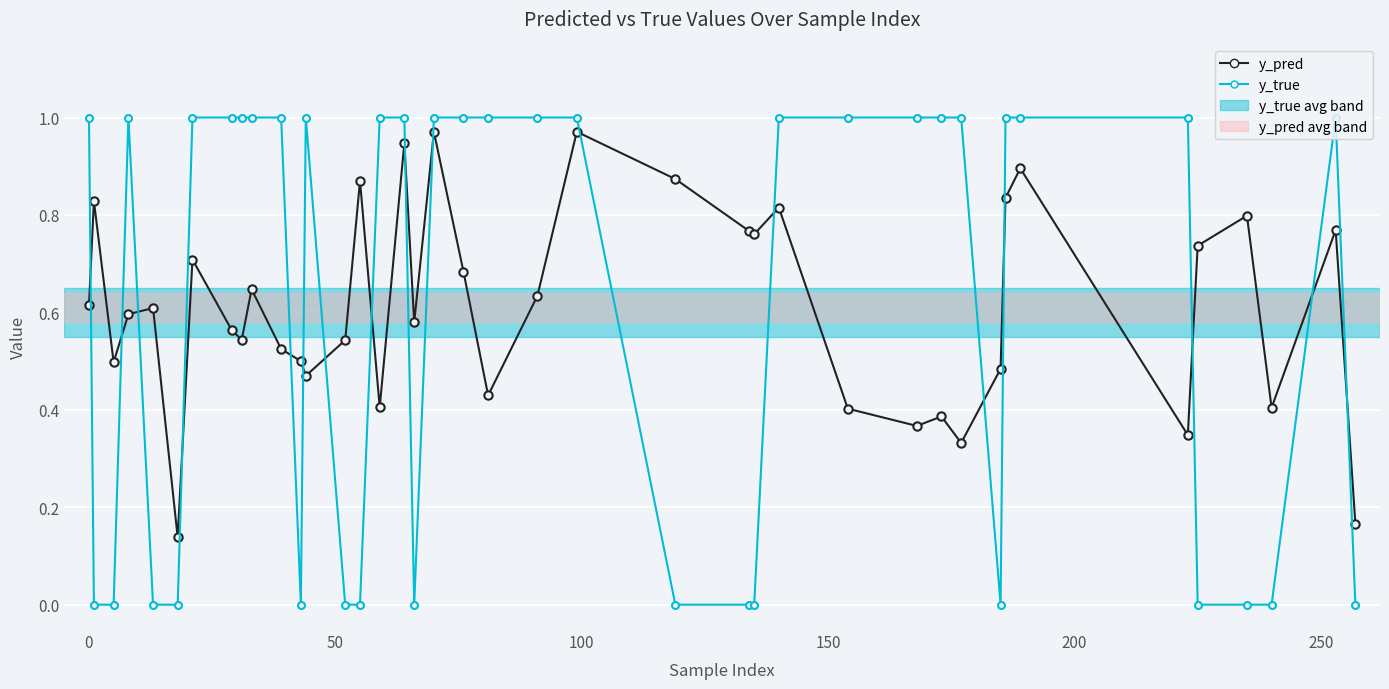

Which series has the largest range (max minus min)?

y_true